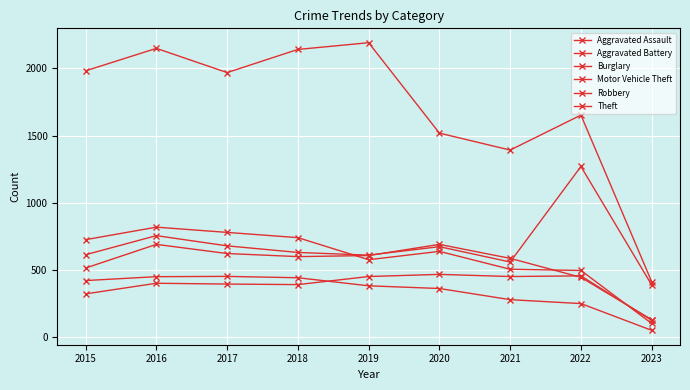

Is it true that Aggravated Battery equals 358 at 2020?

False